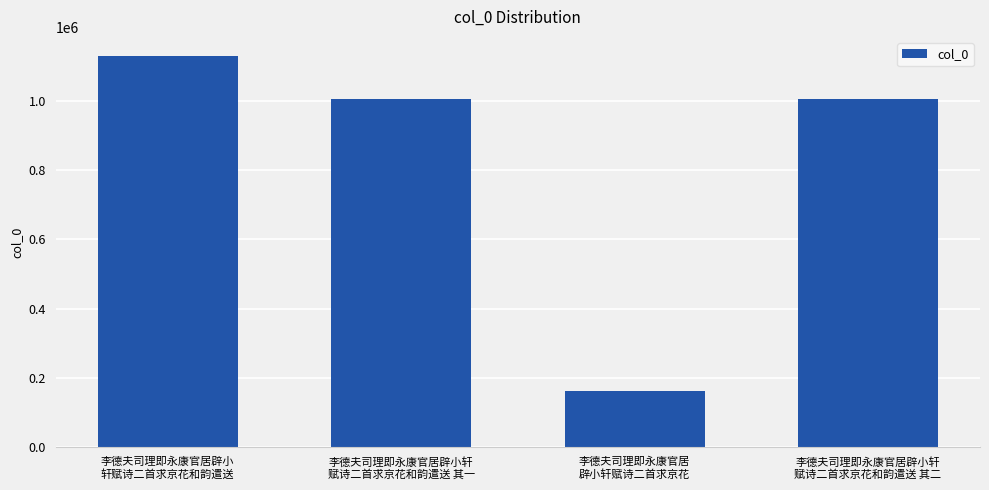

What is the sum of all values?

3299354